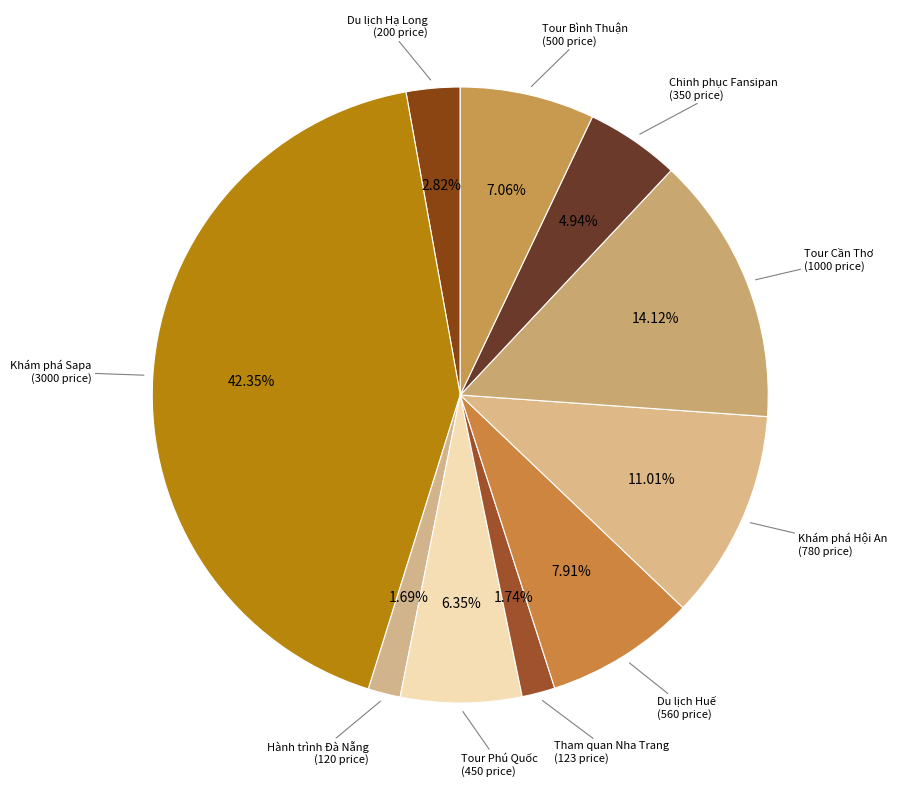

To the nearest percent, what is the combined percentage of Chinh phục Fansipan and Du lịch Hạ Long?

8%